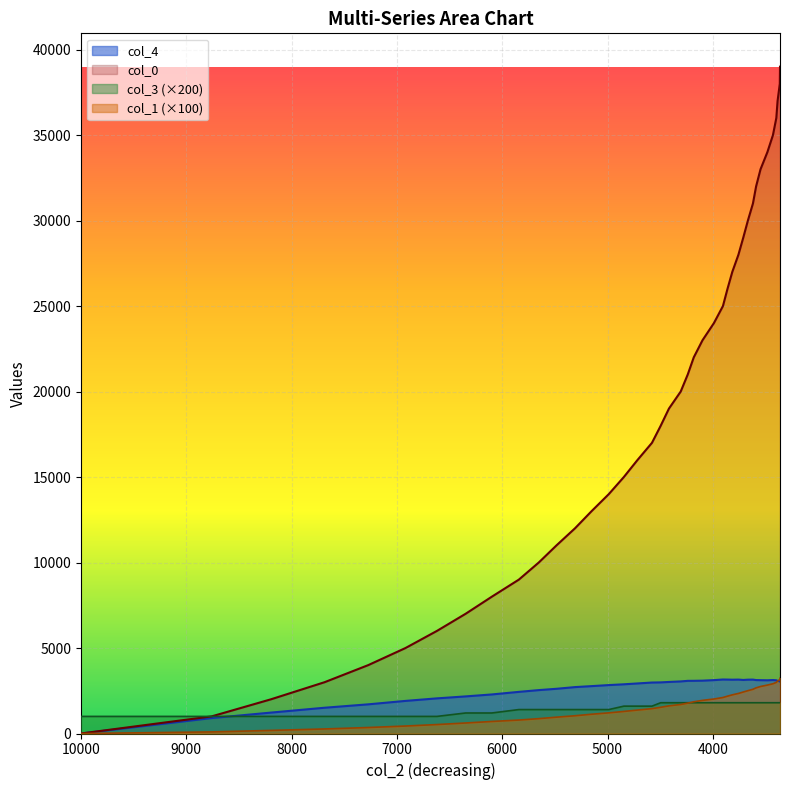

The col_4 series shows 844.3 at 3397. True or false?

False